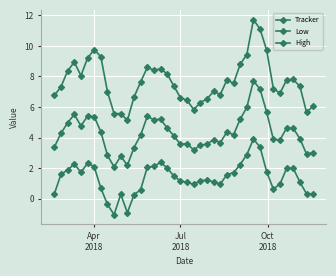

Does the chart have visible grid lines?

Yes